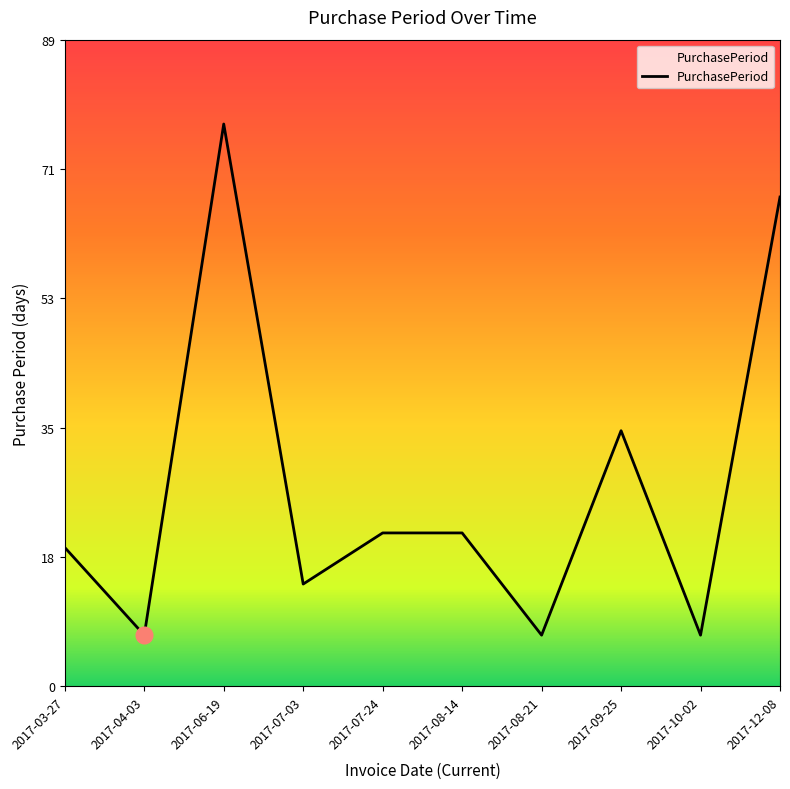

Does the chart display data point markers on the line(s)?

No